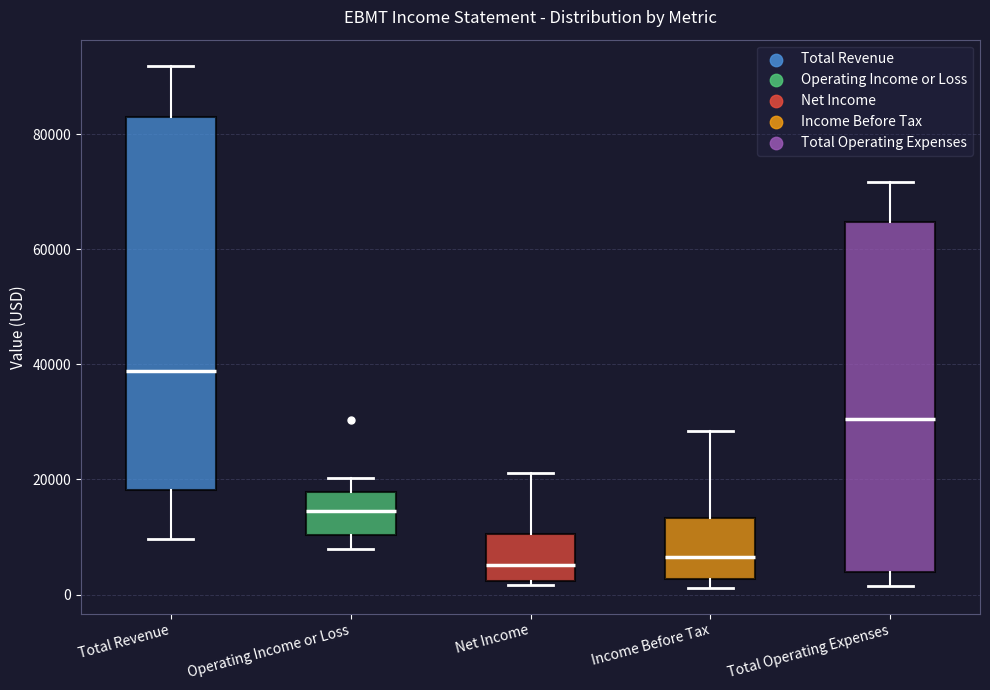

Which box is the tallest, from its lower edge to its upper edge?

Total Revenue